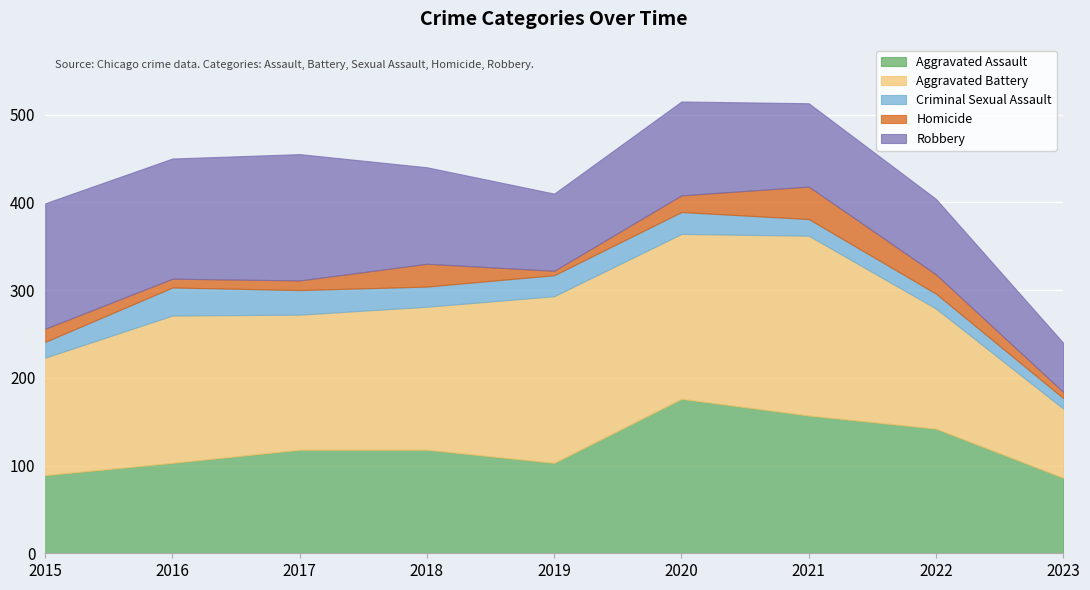

How many data points does each series have?

9